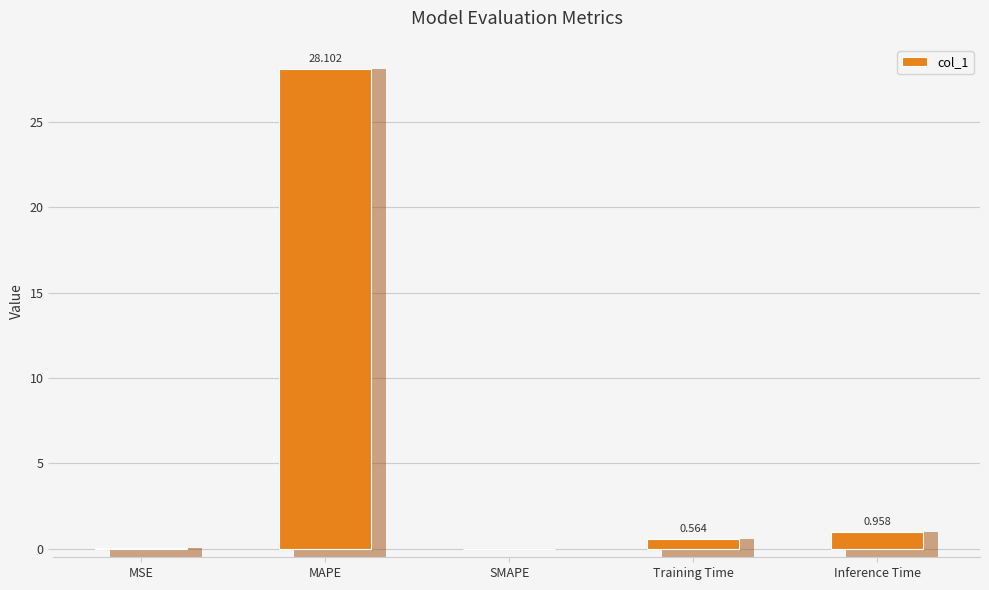

How many data points does each series have?

5